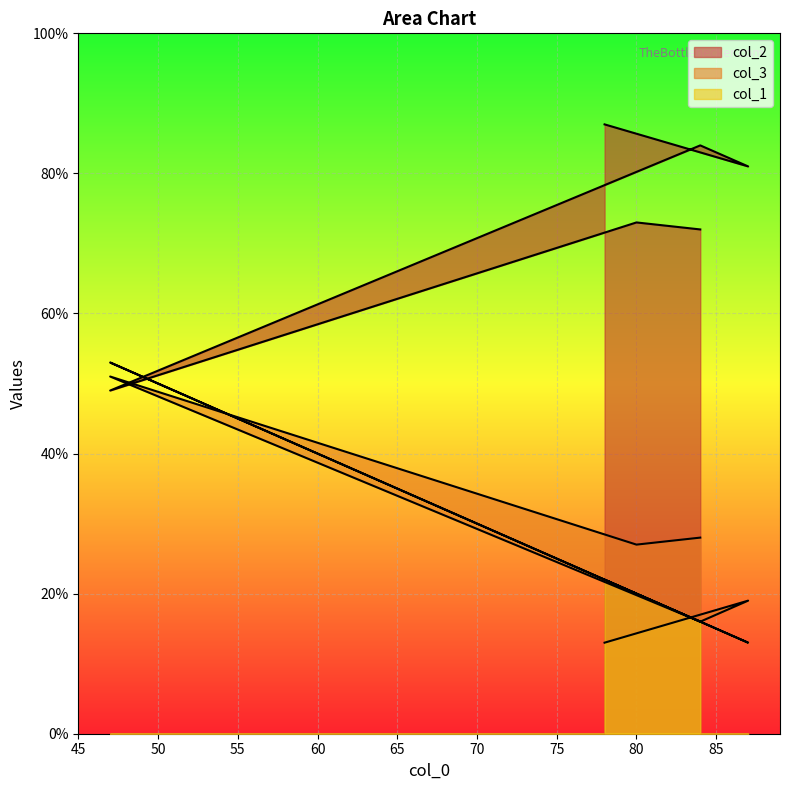

What is the difference between the maximum and second lowest values in the col_3 series?

35